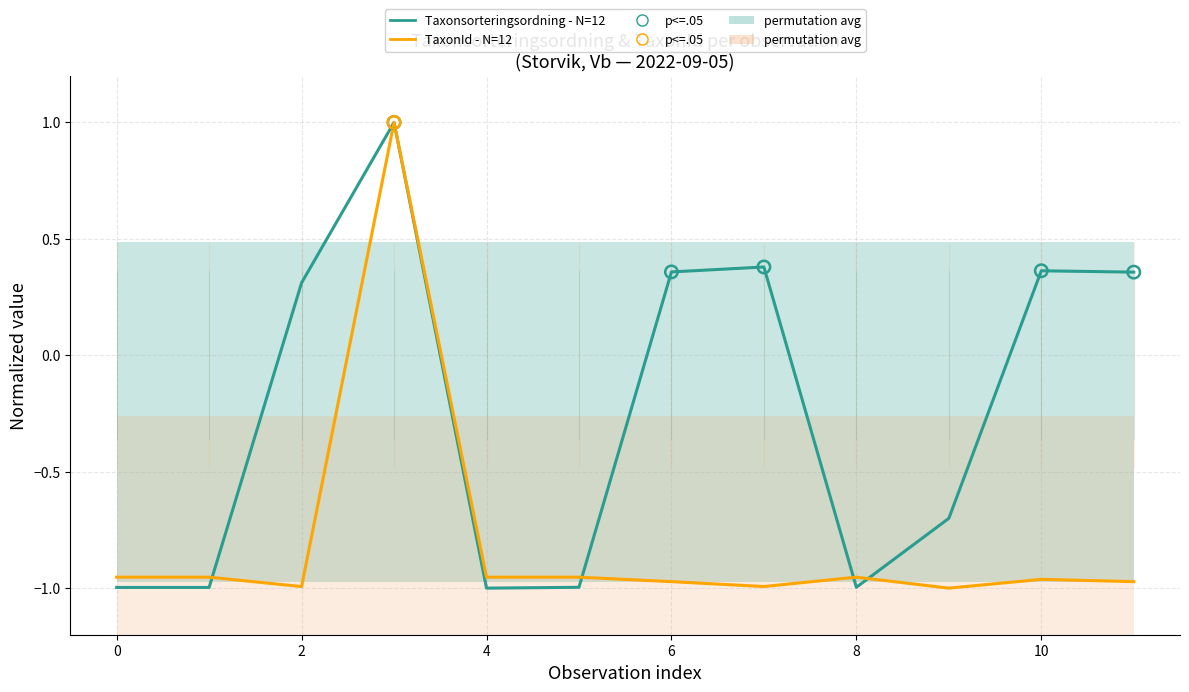

Which series has the largest total across all categories?

Taxonsorteringsordning